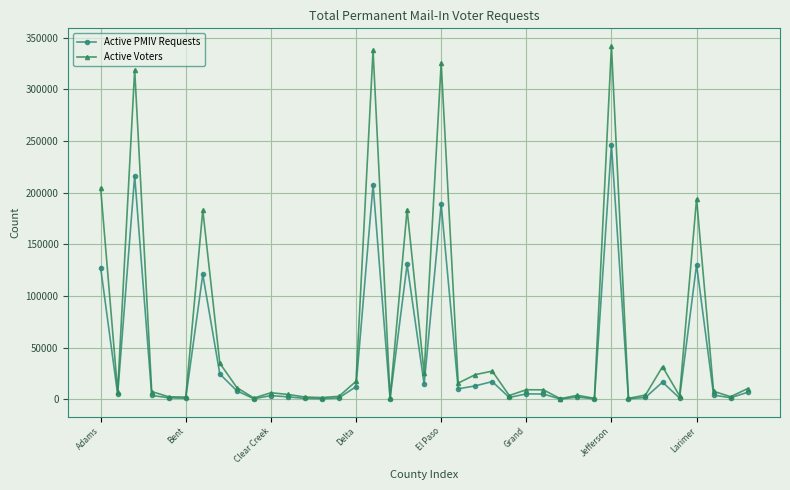

What is the greatest value displayed?

341882